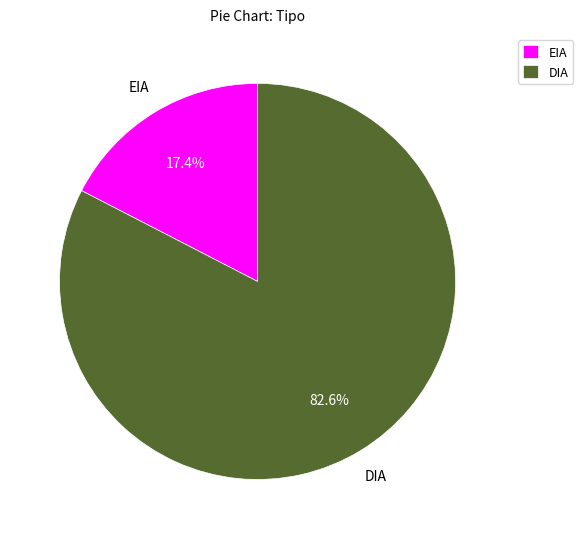

What is the majority slice?

DIA